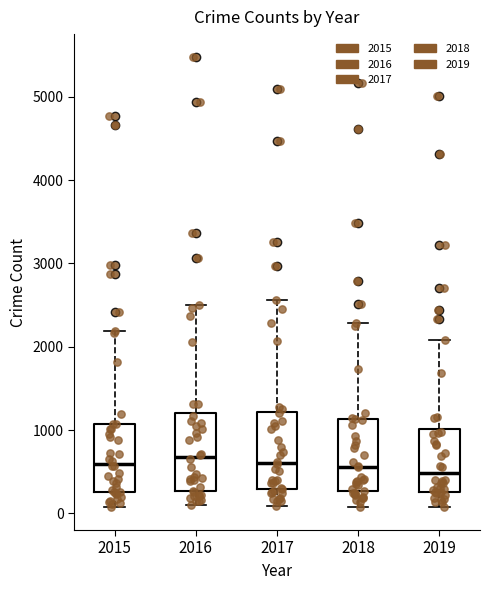

Where does the upper whisker of the box at x = 2018 end on the y-axis? The values are not printed on the chart, so give them approximately, as read against the axis.

2300